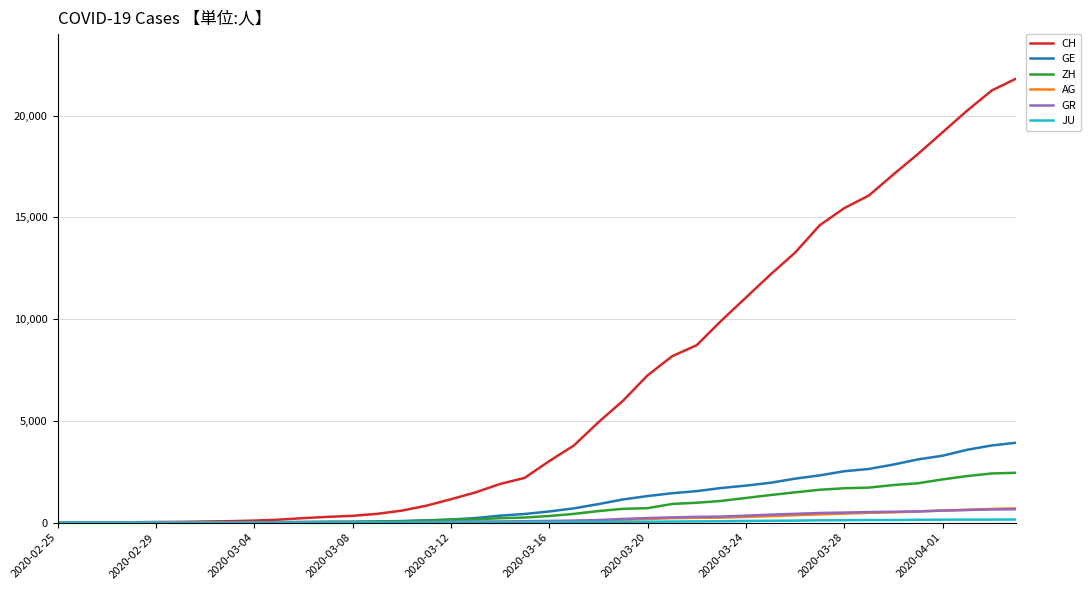

Which series has the largest range (max minus min)?

CH